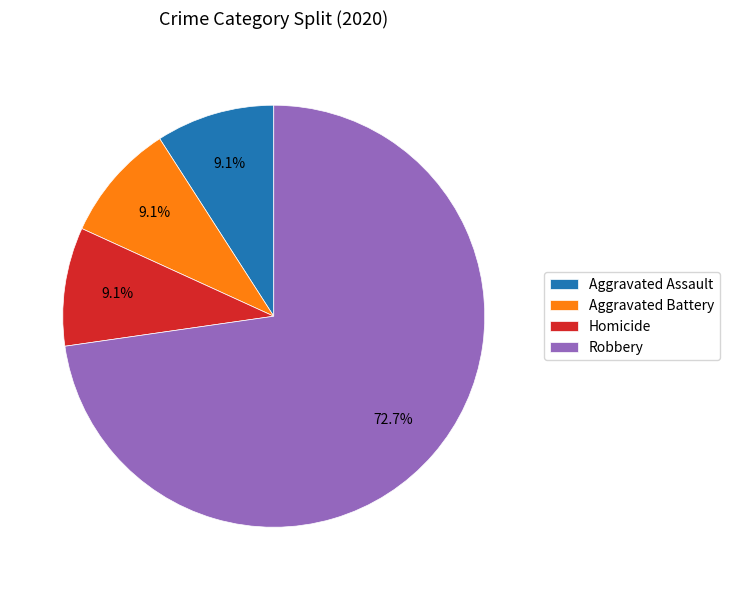

To the nearest percent, what is the combined percentage of Aggravated Assault and Aggravated Battery?

18%